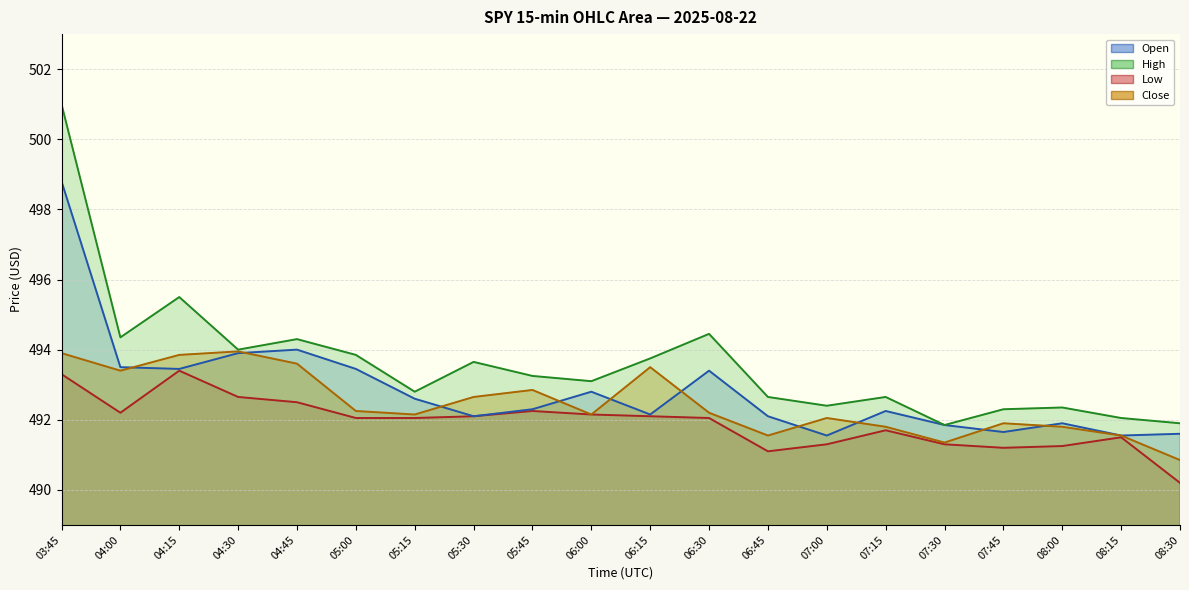

Rank the categories by Close value from lowest to highest.

08:30, 07:30, 06:45, 08:15, 07:15, 08:00, 07:45, 07:00, 05:15, 06:00, 06:30, 05:00, 05:30, 05:45, 04:00, 06:15, 04:45, 04:15, 03:45, 04:30